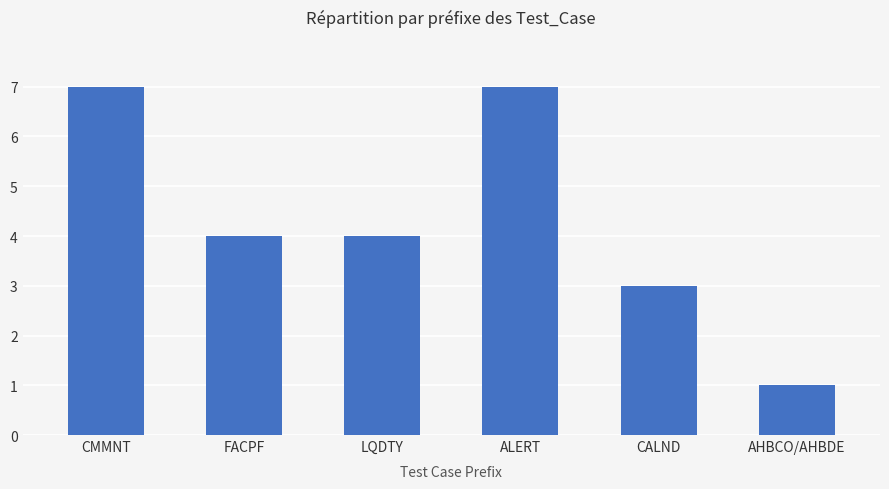

What is the sum of the values at ALERT and LQDTY?

11